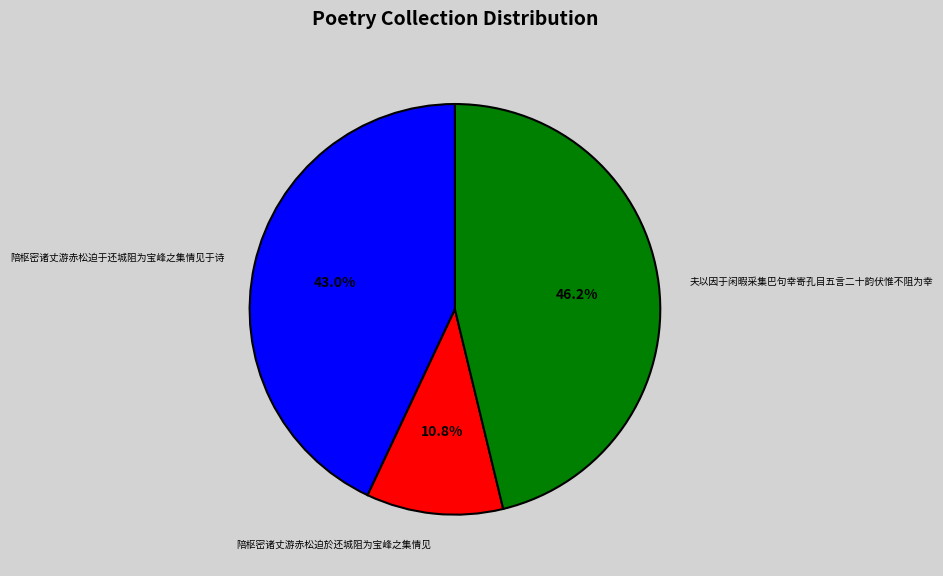

Which category has the smallest portion of the pie?

陪枢密诸丈游赤松迫於还城阻为宝峰之集情见